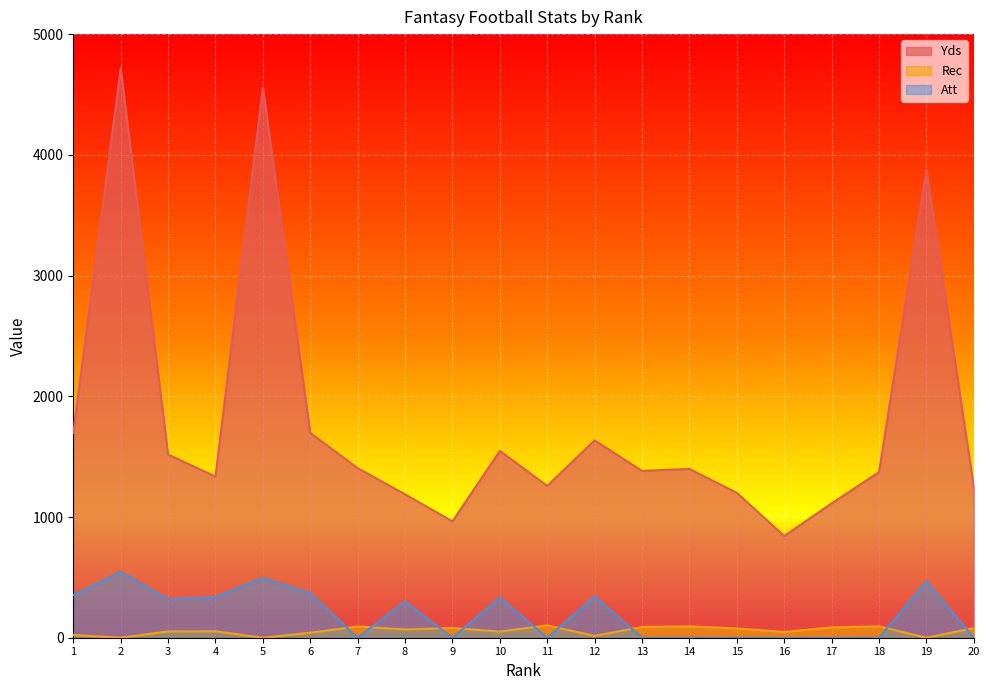

Between 3 and 4, which series saw the biggest shift?

Yds